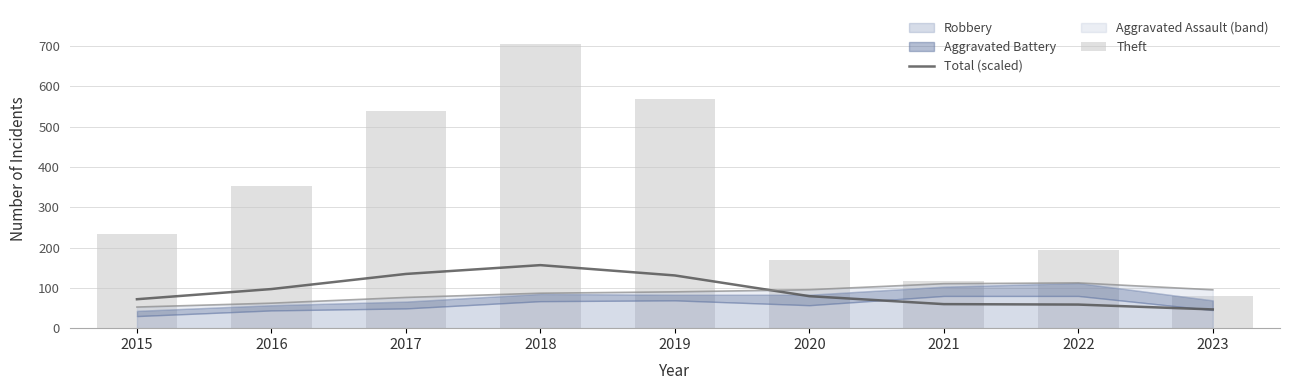

Is the value of Total (scaled) at 2019 greater than the value of Theft at 2016?

No